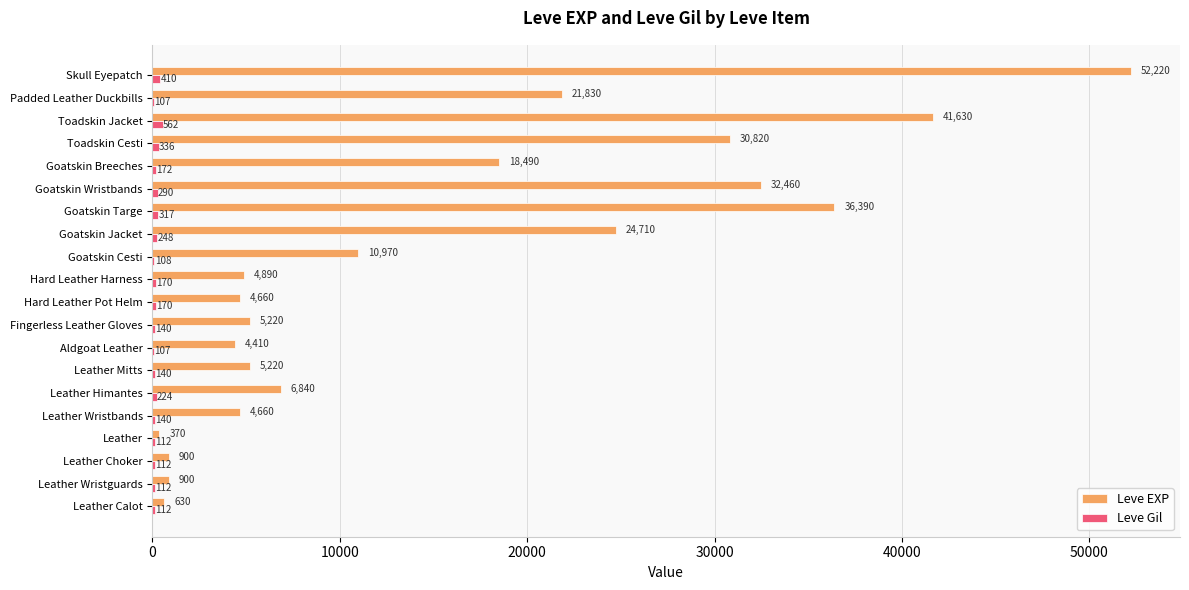

Is it true that Leve Gil equals 248 at Goatskin Jacket?

True